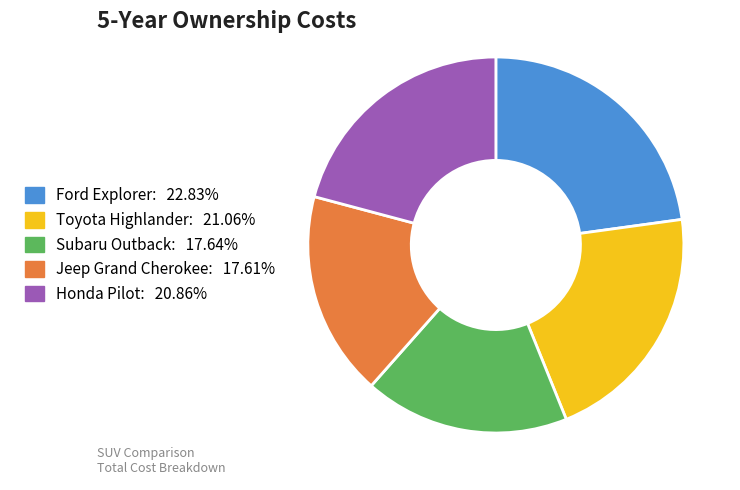

Is it true that Ford Explorer is 28% of the pie?

False